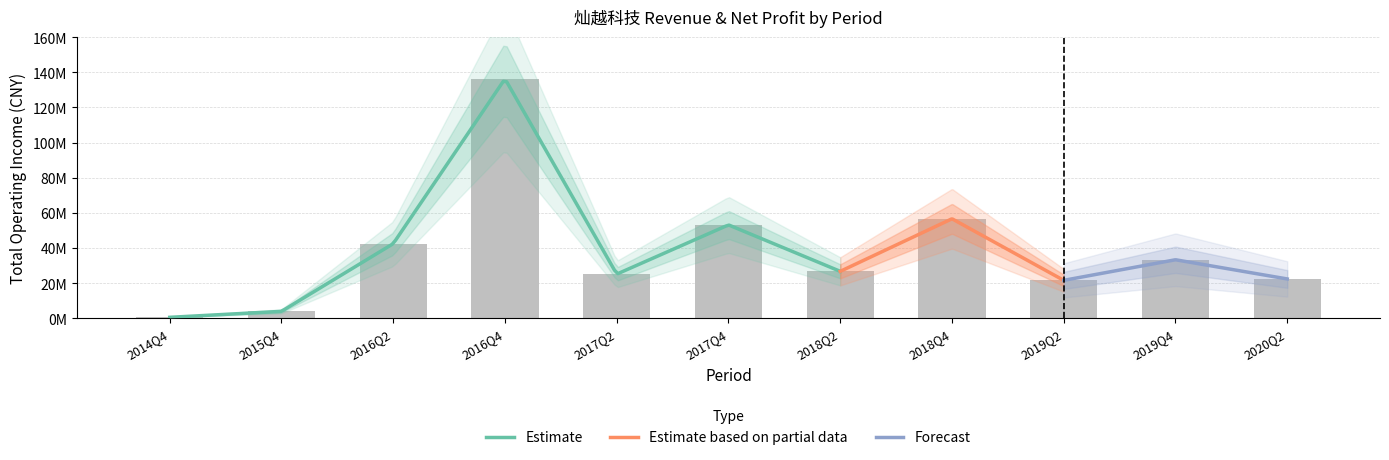

How many values are below 26704022?

5